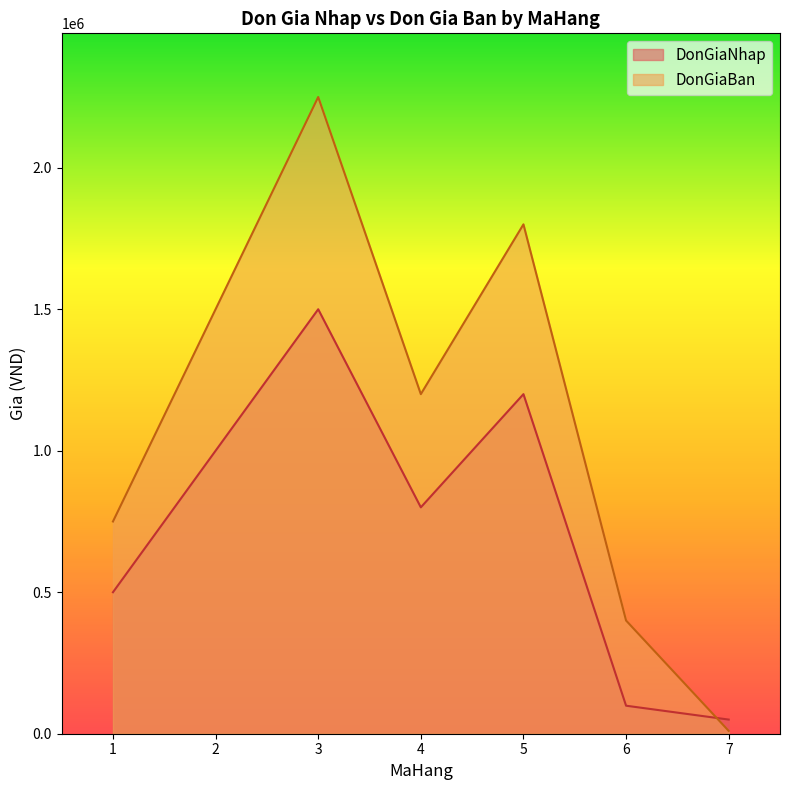

List the series in order of their overall mean, lowest first.

DonGiaNhap, DonGiaBan